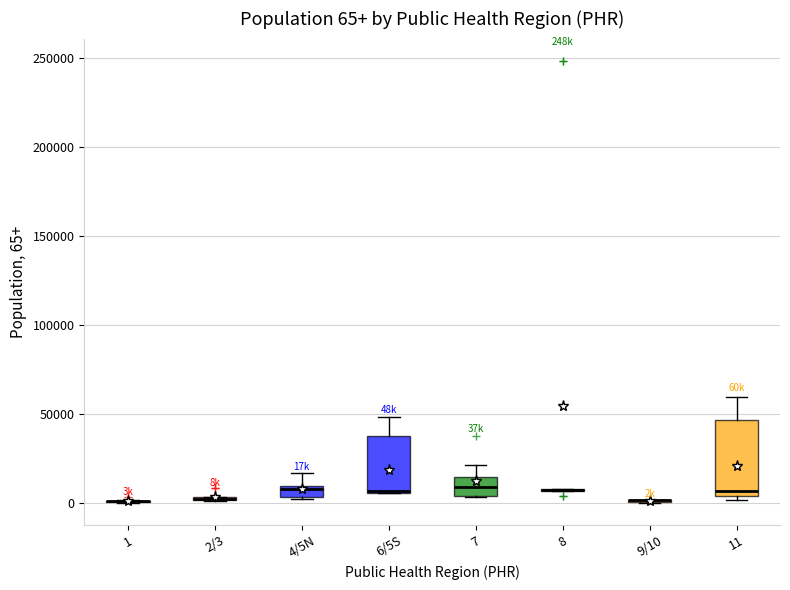

Which box is the tallest, from its lower edge to its upper edge?

11